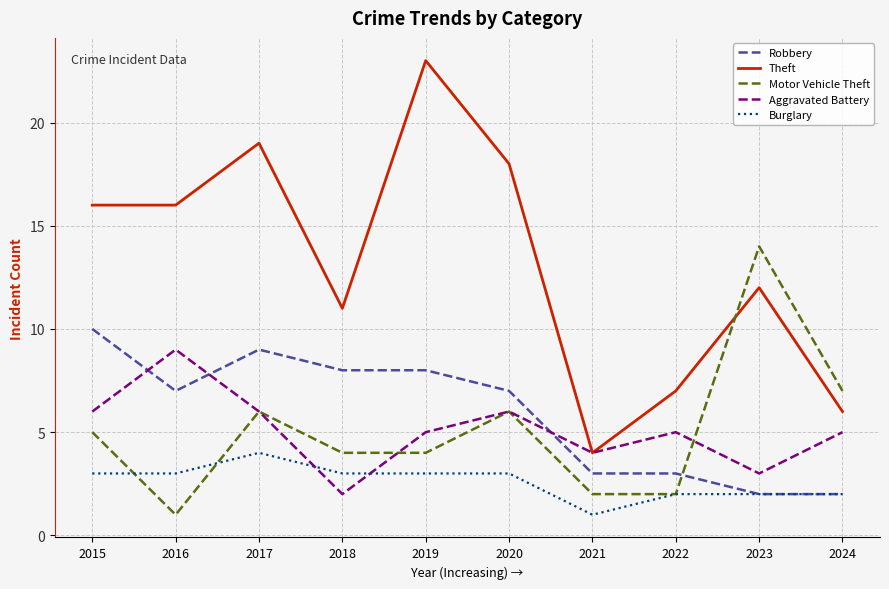

Between 2019 and 2024, which series saw the biggest shift?

Theft